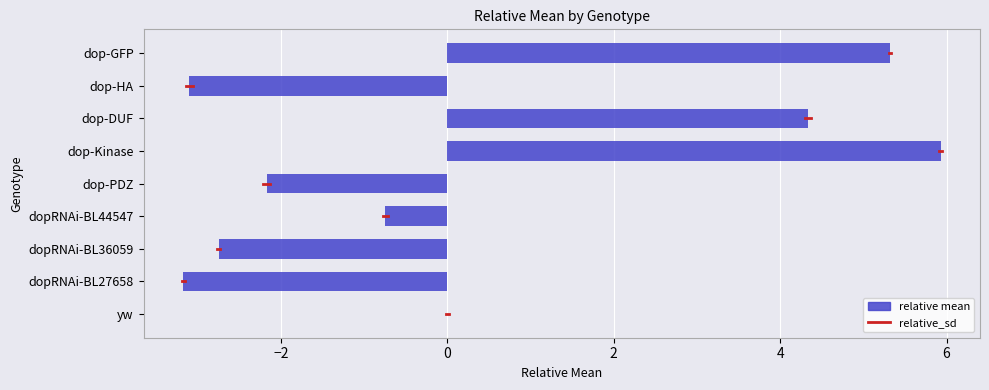

What is the total value across all series at dop-DUF?

4.4